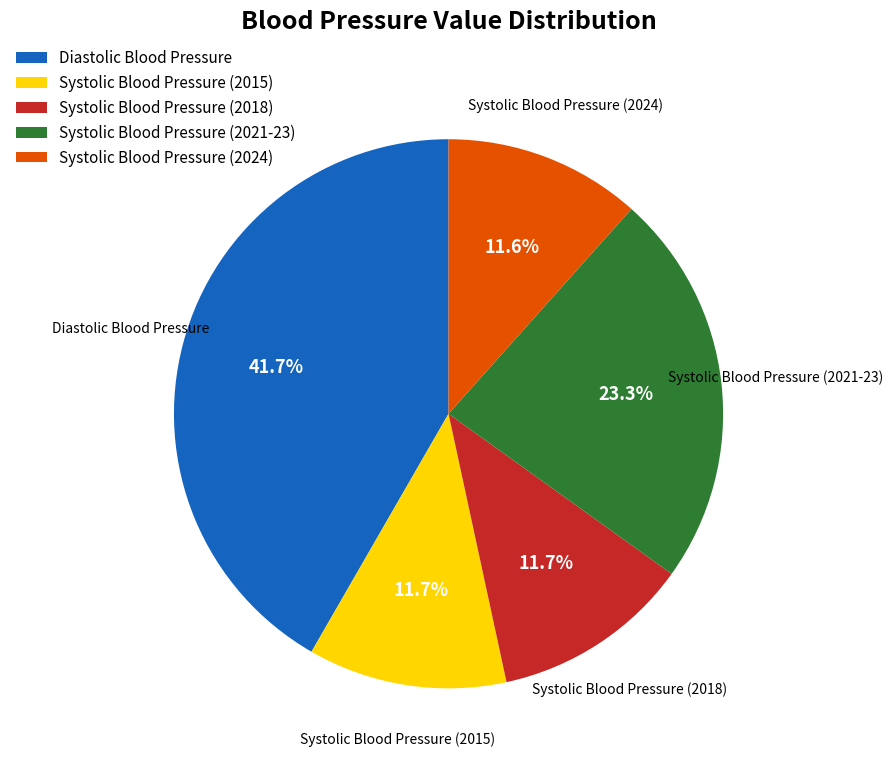

Does Diastolic Blood Pressure represent more than half of the total?

No